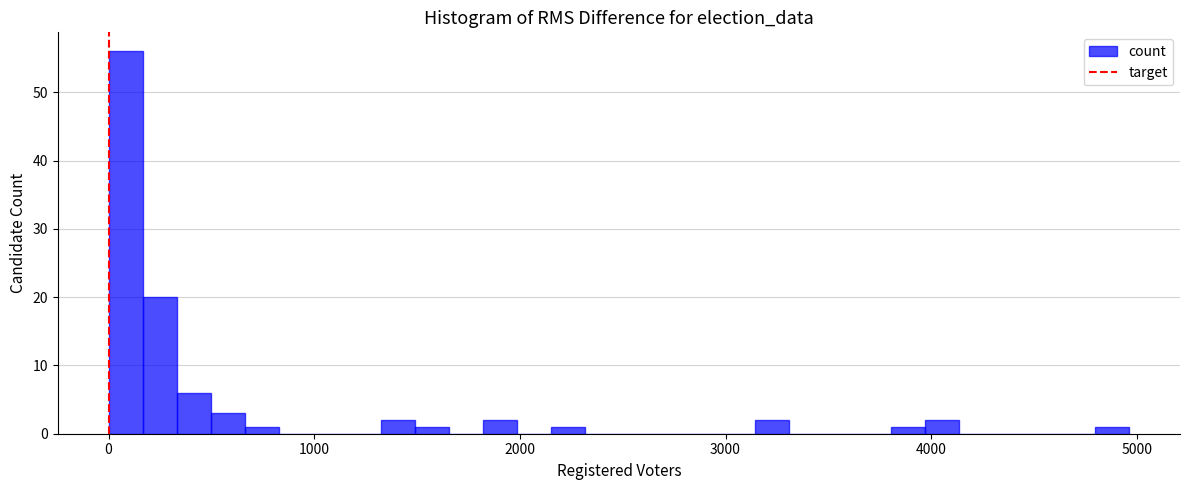

Around what value on the x-axis is the tallest bar? Give the approximate position of its centre, as read against the axis.

100